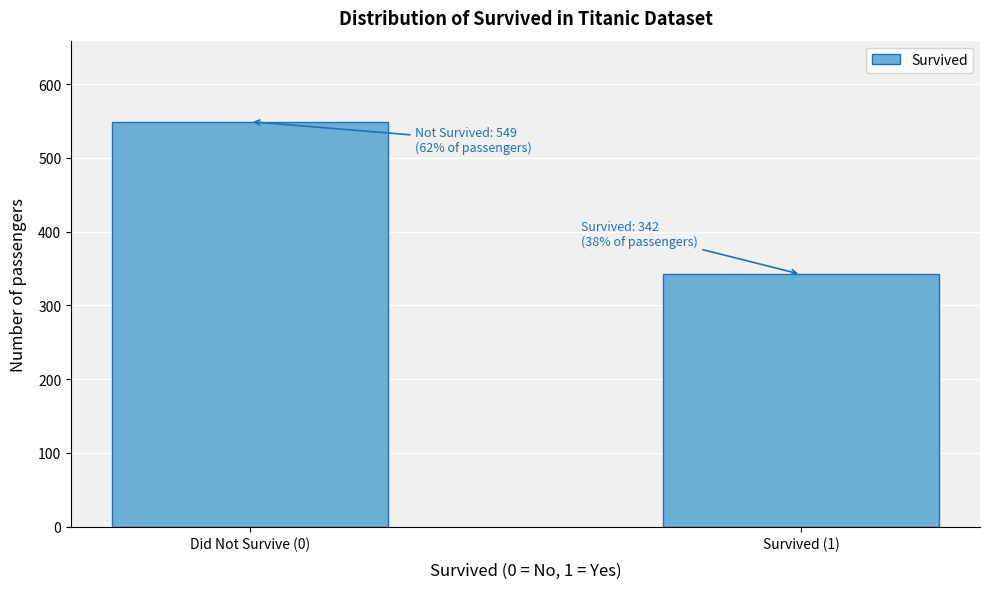

Reading right to left, extract all data points from this chart.

Survived (1)=342	Did Not Survive (0)=549